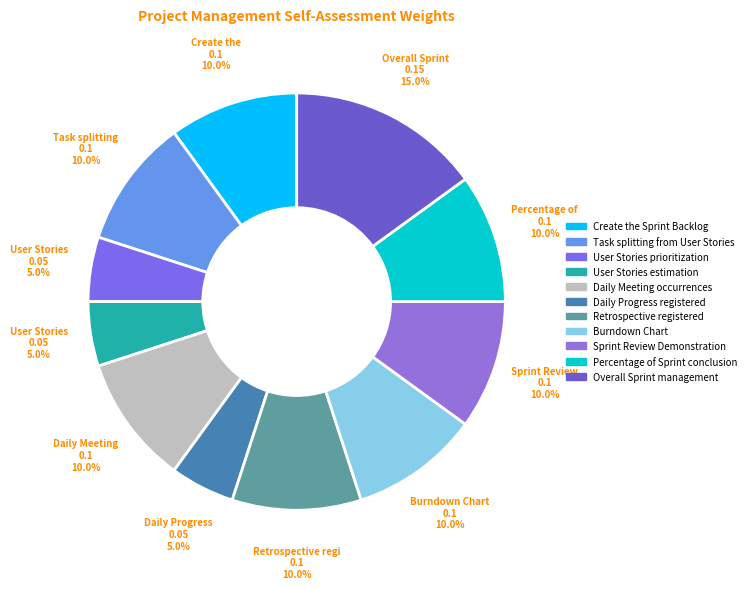

Count the number of slices in the pie.

11